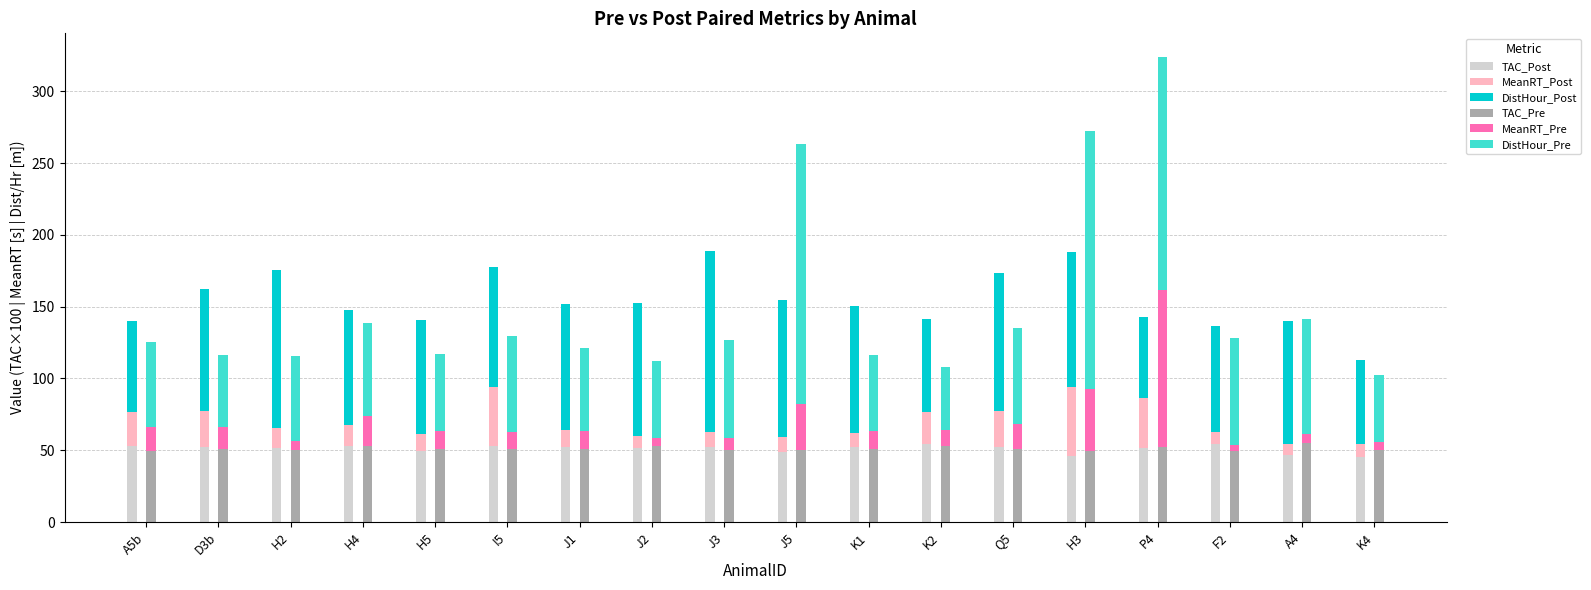

What are all the series names shown in the legend?

TAC_Post, MeanRT_Post, DistHour_Post, TAC_Pre, MeanRT_Pre, DistHour_Pre